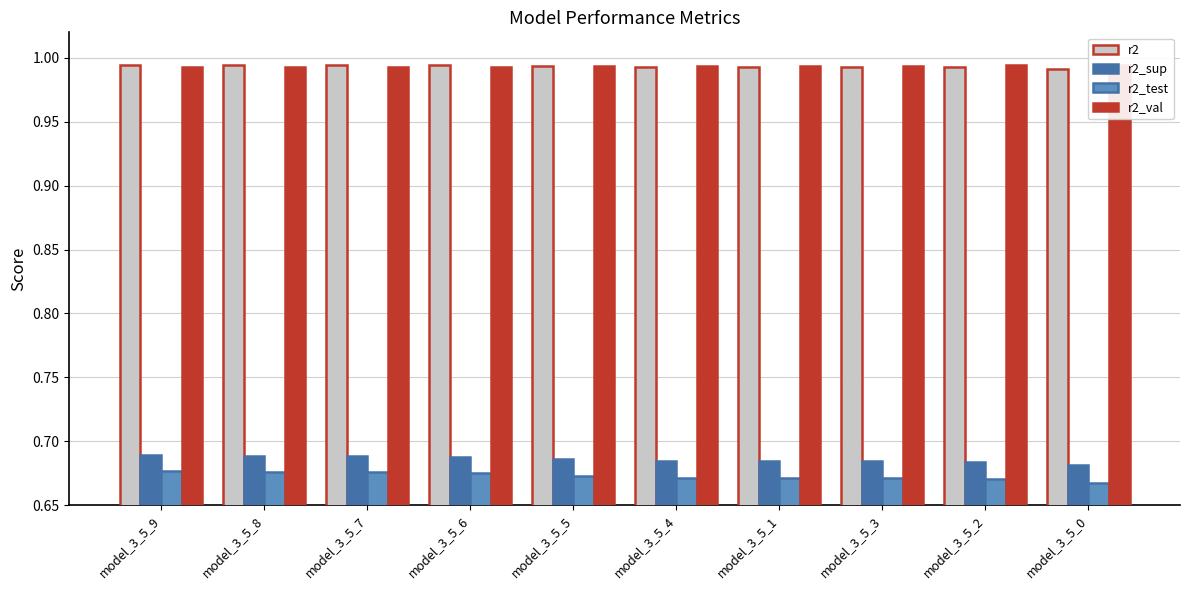

What is the sum of all r2_test values?

6.7